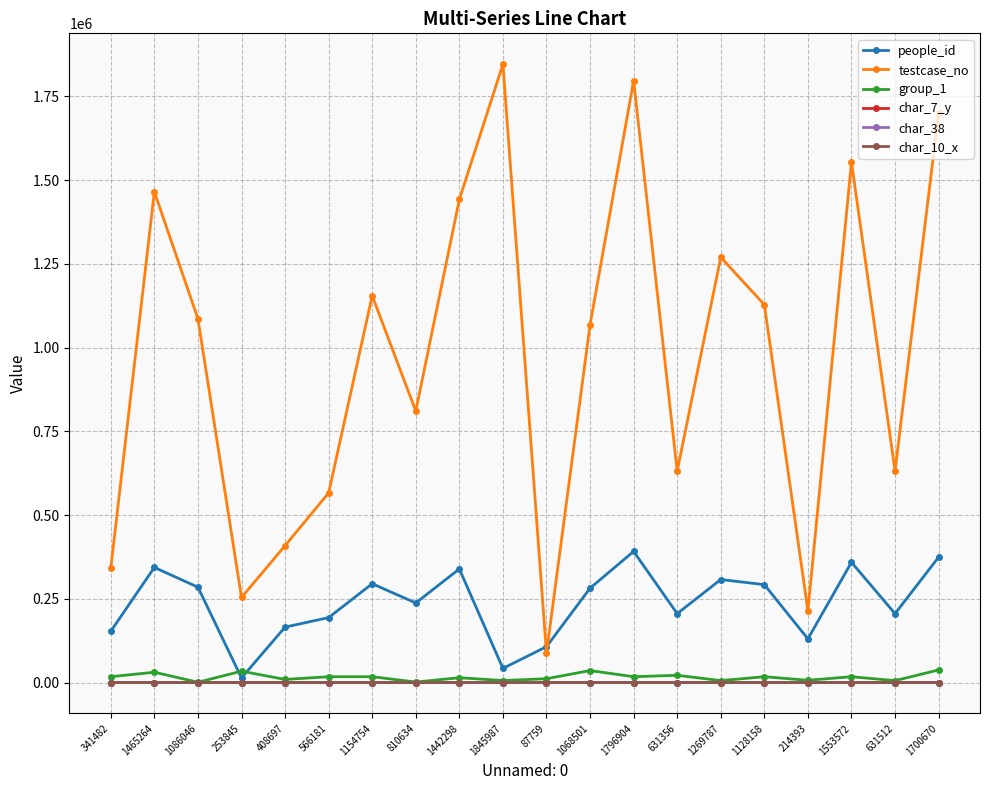

Between 1845987 and 1128158, which series saw the biggest shift?

testcase_no